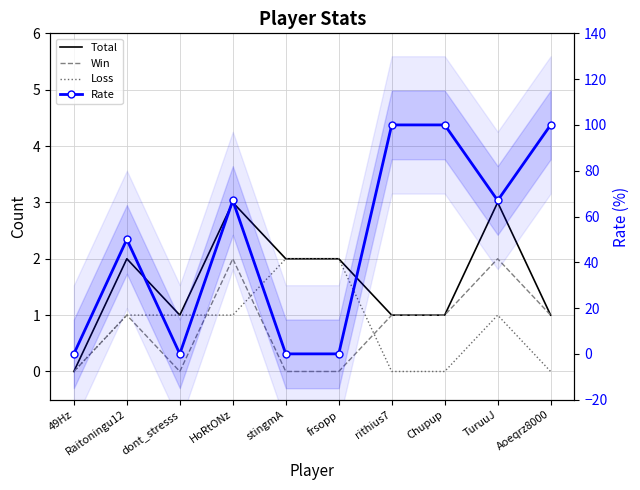

True or false: Total has more than 2 interior local peaks.

True